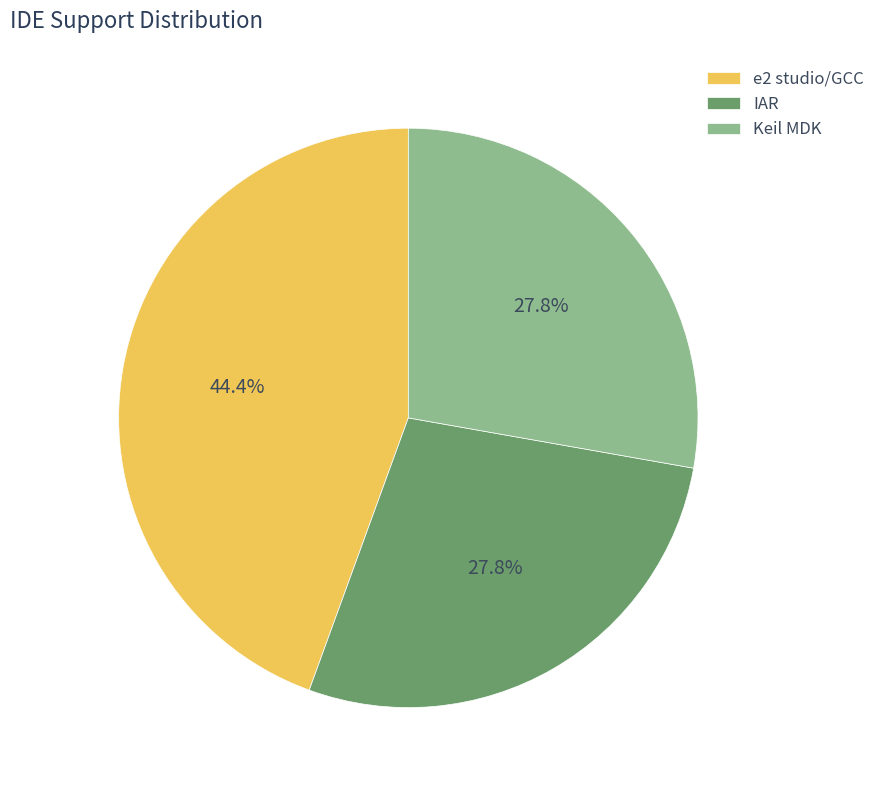

Is e2 studio/GCC the majority of the pie?

No